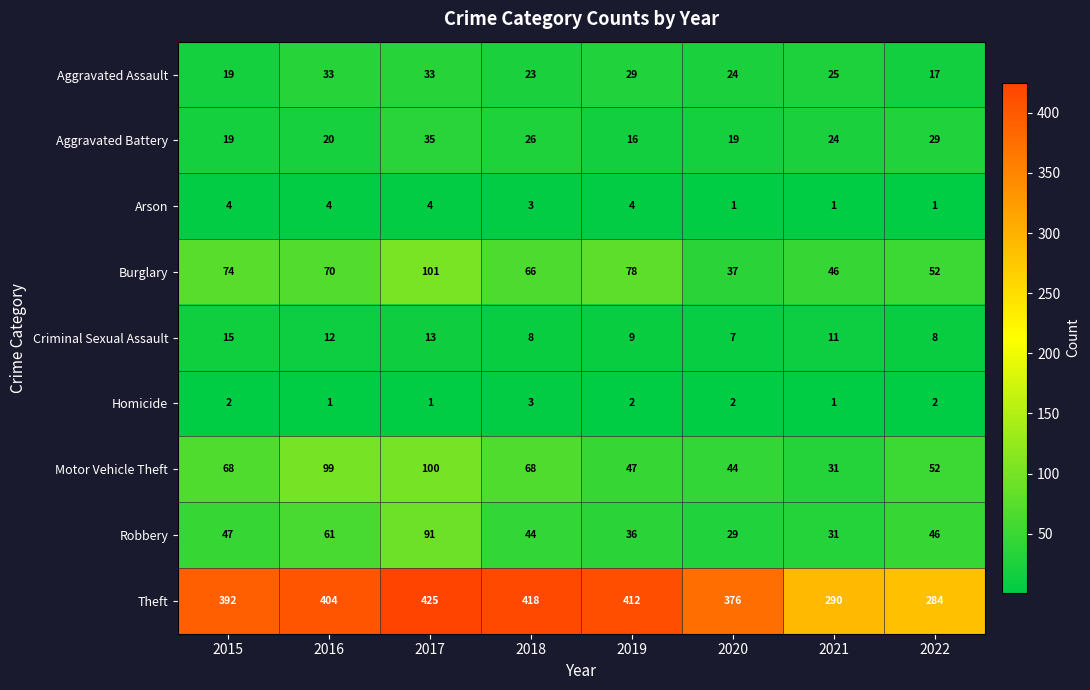

What is the sum of all Theft values?

3001